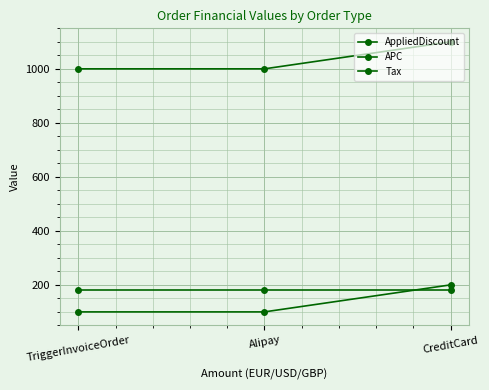

How many values in the APC series exceed 1000?

1